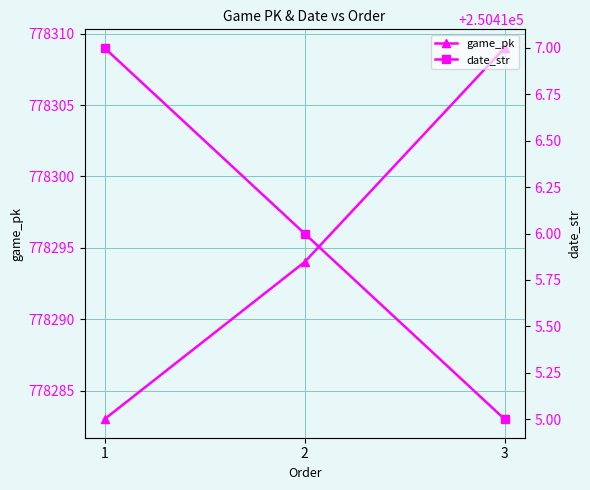

What is the value of the game_pk point at the 2nd from the left?

778294